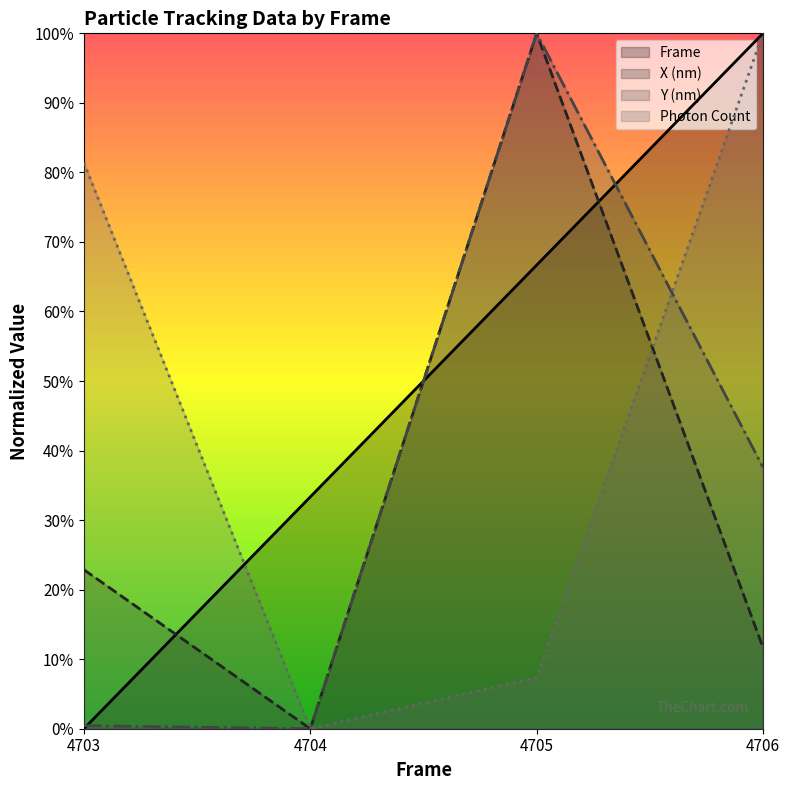

Reading right to left, extract all data points from this chart.

Frame: 4706=1.0	4705=0.7	4704=0.3	4703=0.0
X (nm): 4706=0.1	4705=1.0	4704=0.0	4703=0.2
Y (nm): 4706=0.4	4705=1.0	4704=0.0	4703=0.0
Photon Count: 4706=1.0	4705=0.1	4704=0.0	4703=0.8